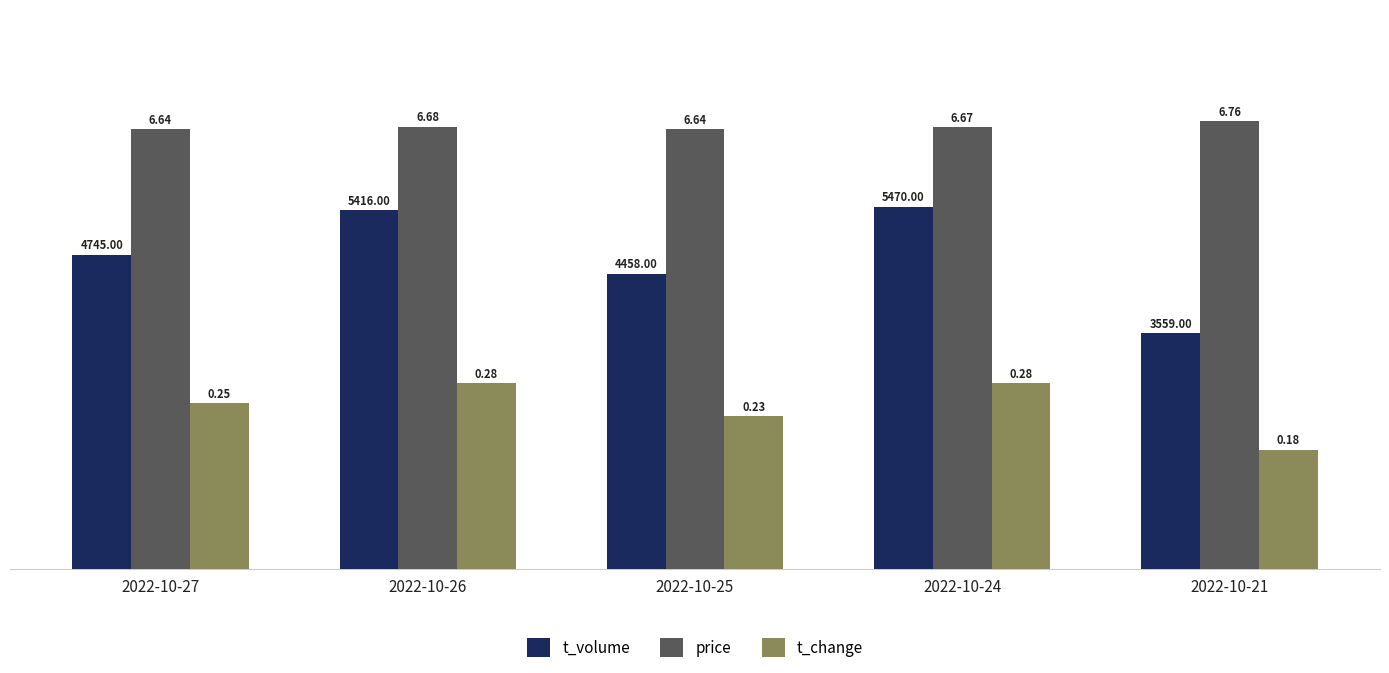

Between 2022-10-27 and 2022-10-21, which series saw the biggest shift?

t_volume